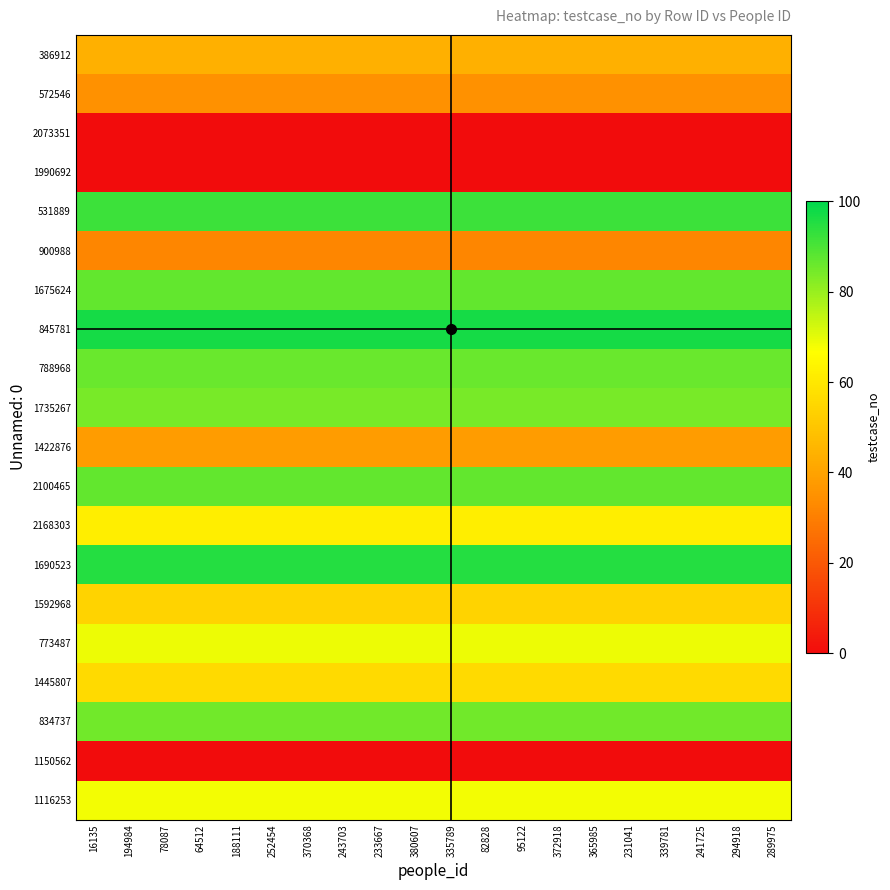

Rank the series at 370368 from highest to lowest value.

845781, 1690523, 531889, 1675624, 2100465, 788968, 834737, 1735267, 773487, 1116253, 2168303, 1445807, 1592968, 386912, 1422876, 572546, 900988, 2073351, 1990692, 1150562